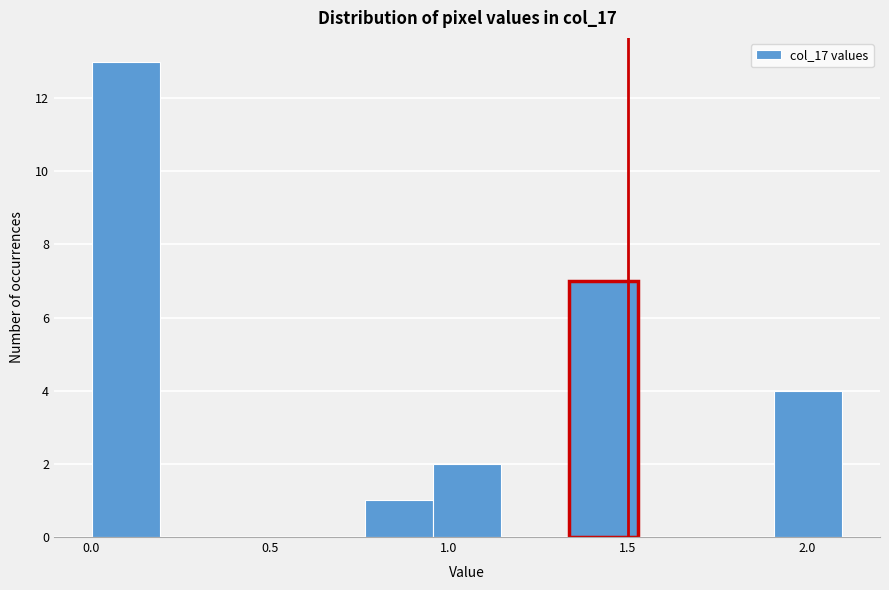

Around what value on the x-axis is the tallest bar? Give the approximate position of its centre, as read against the axis.

0.10